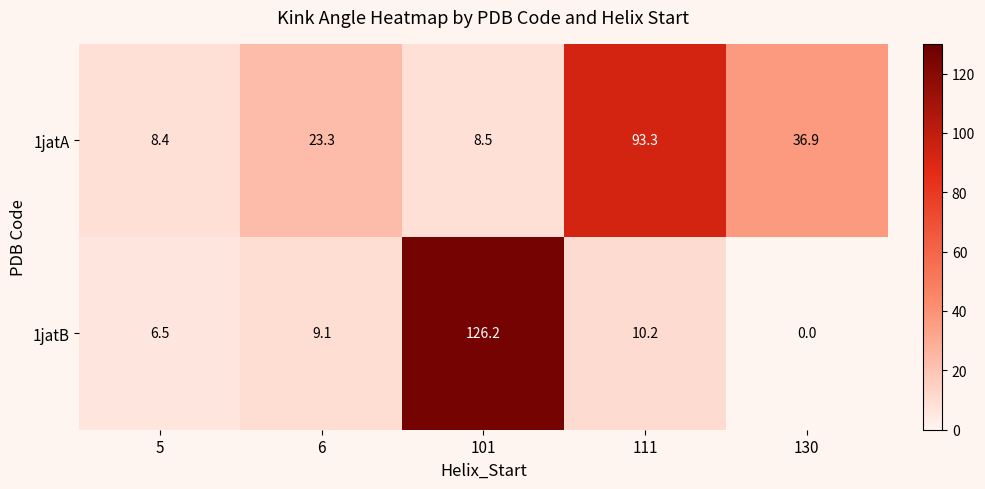

Between 5 and 130, which series saw the biggest shift?

1jatA